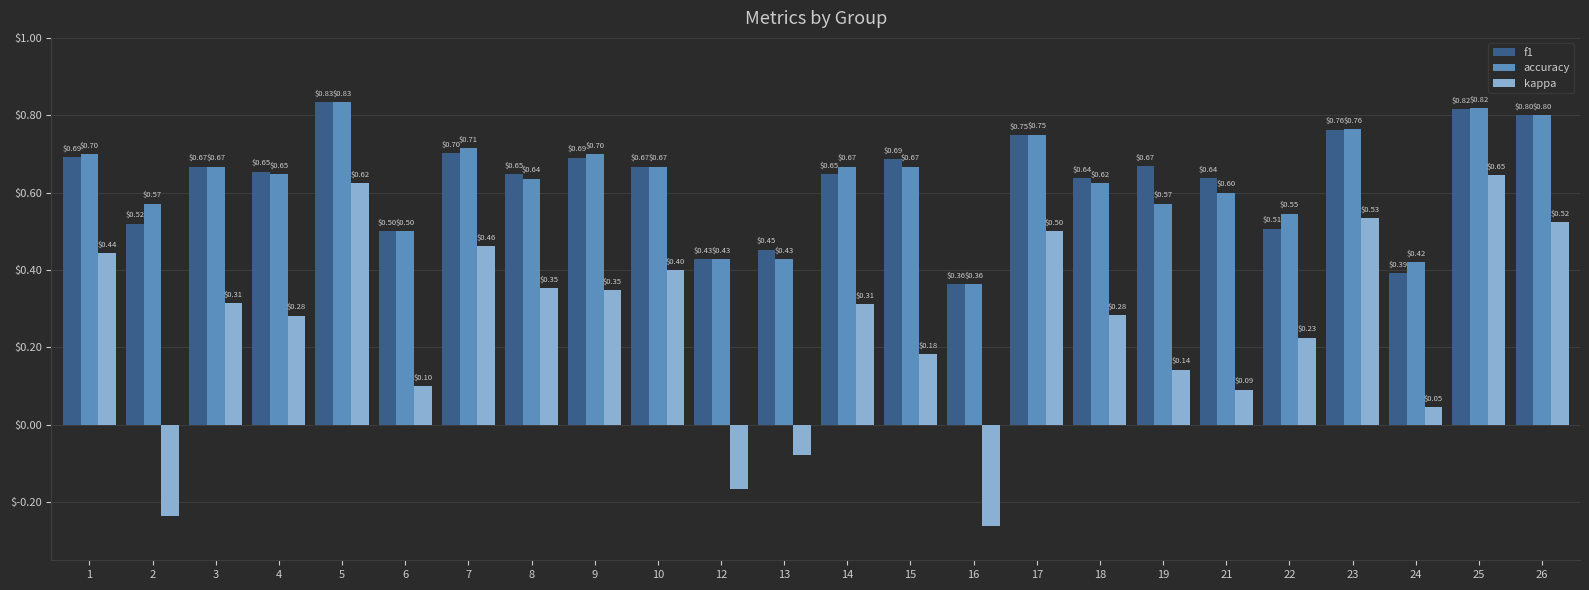

What is the sum of the f1 values at 2 and 19?

1.2